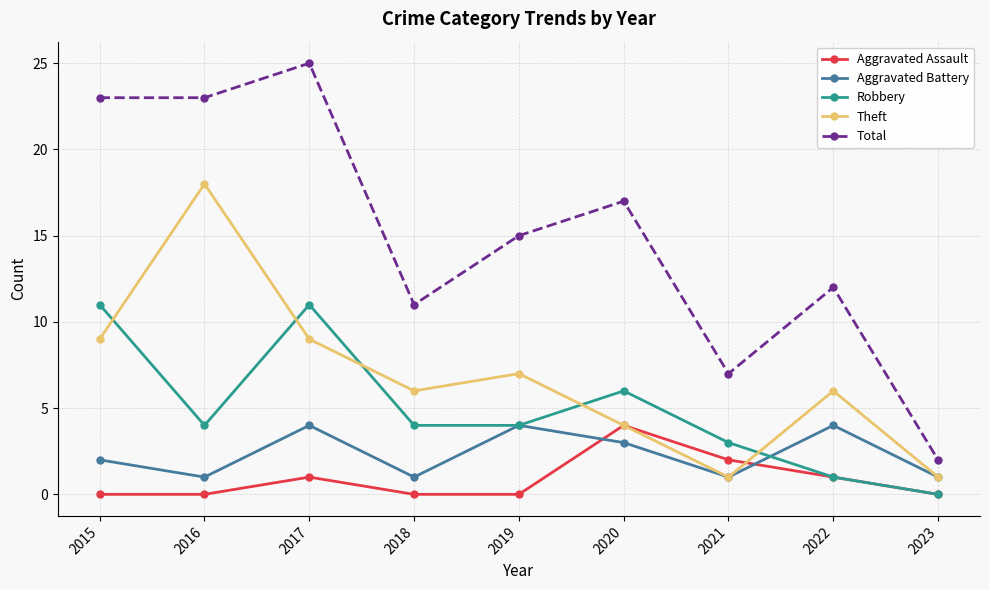

At how many categories does at least one series exceed 13?

5